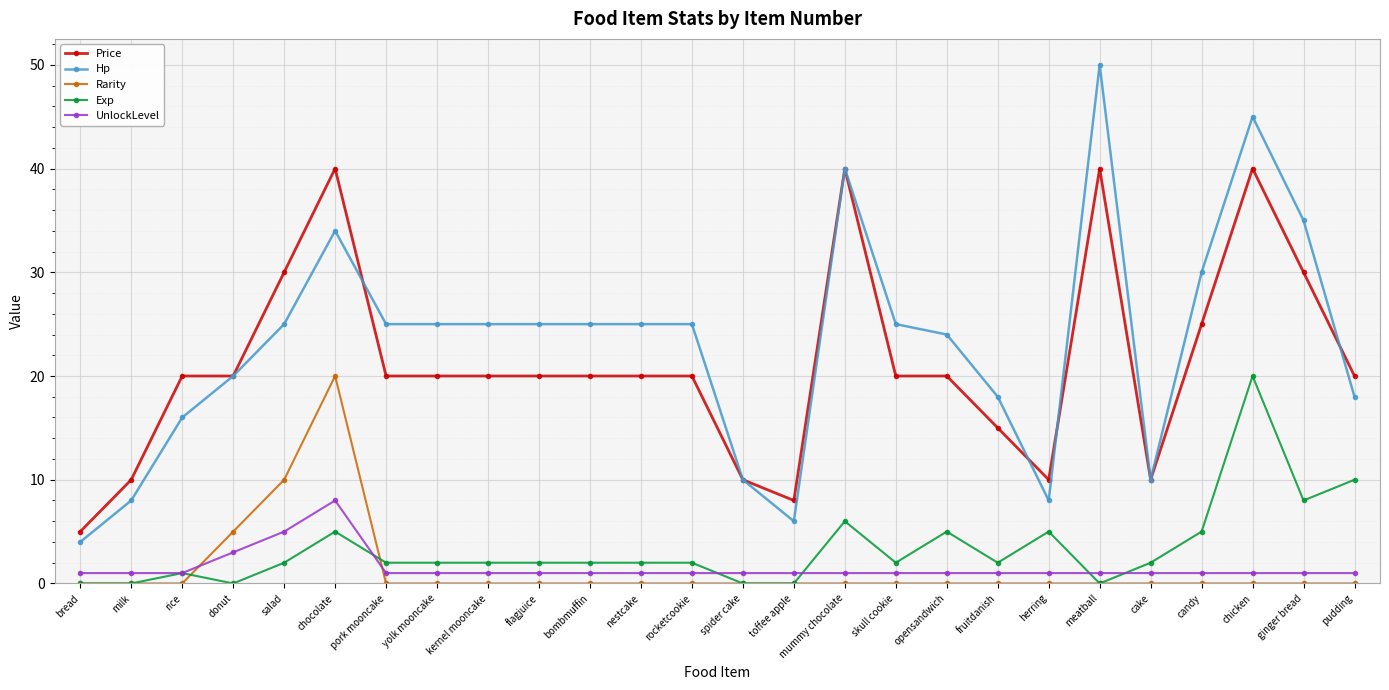

How many lines are shown in the chart?

5